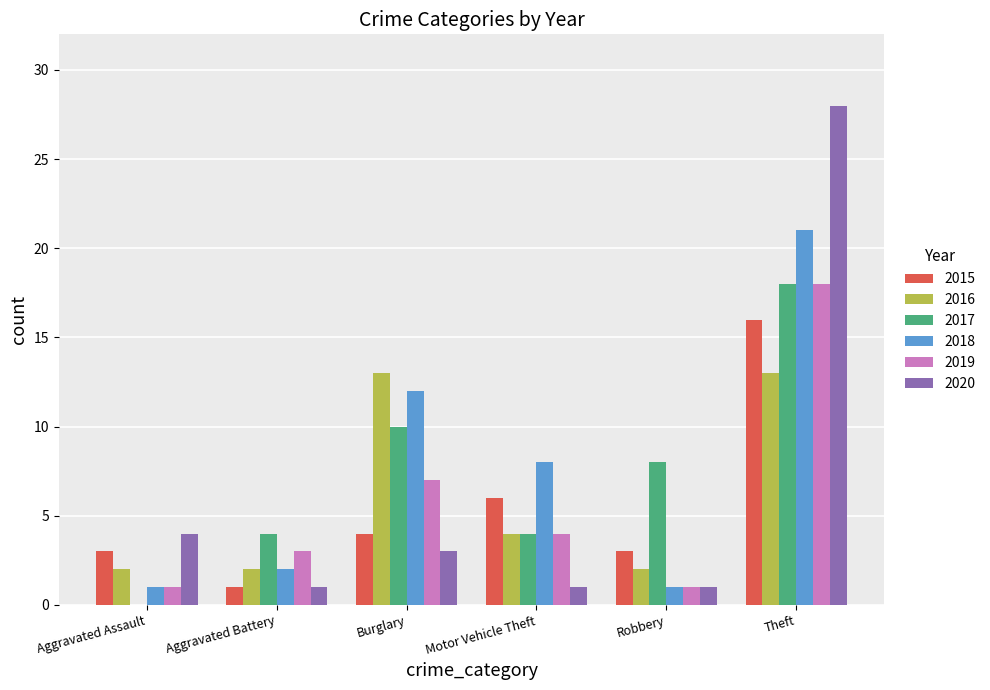

How many categories are shown in the chart?

6